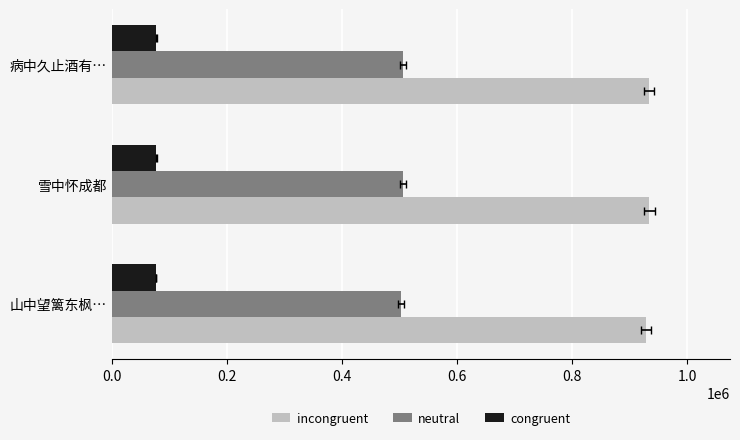

What is the minimum value for neutral?

502468